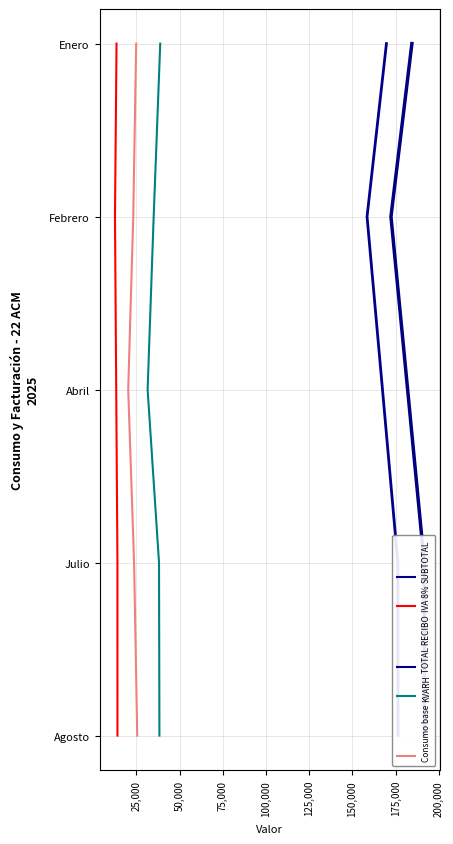

Is this an area chart (filled region under the line)?

No